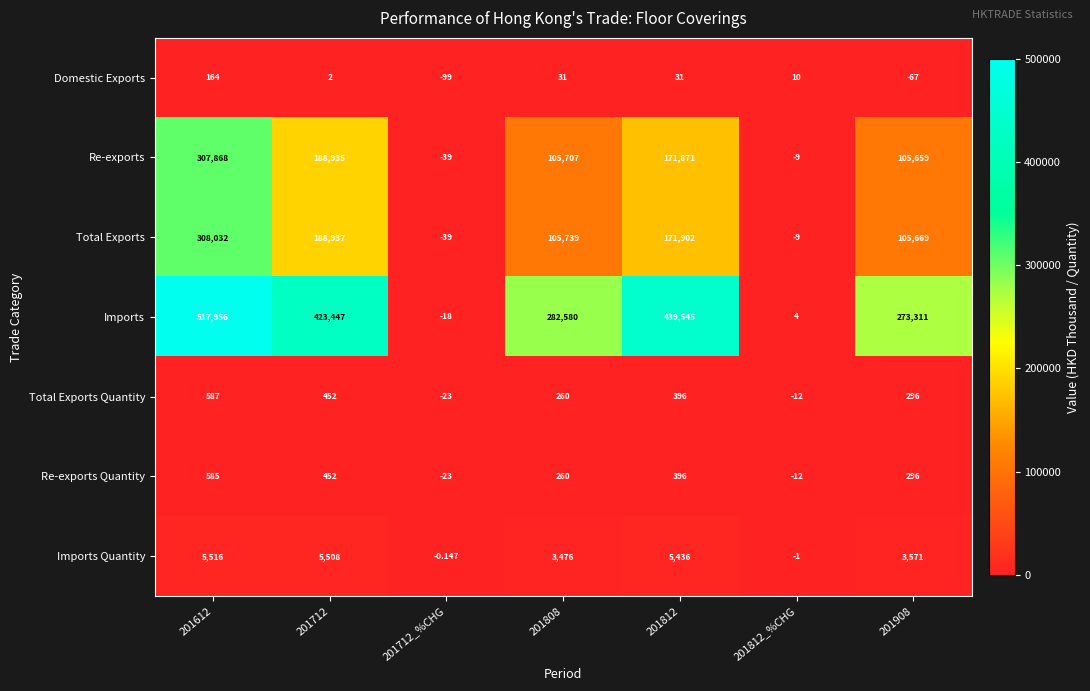

Rank the series by their maximum value, from lowest to highest.

Domestic Exports, Re-exports Quantity, Total Exports Quantity, Imports Quantity, Re-exports, Total Exports, Imports